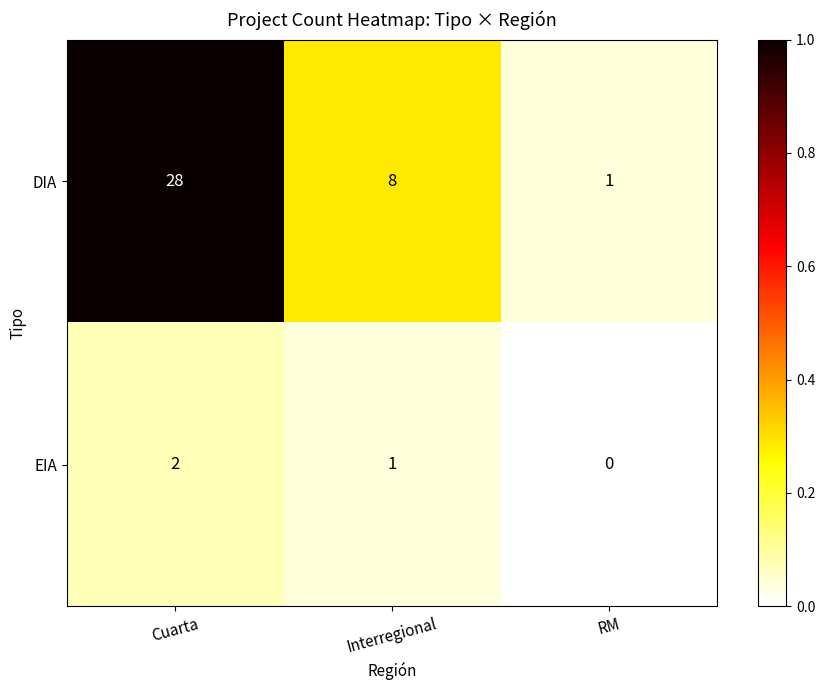

What is the average value of the DIA series?

12